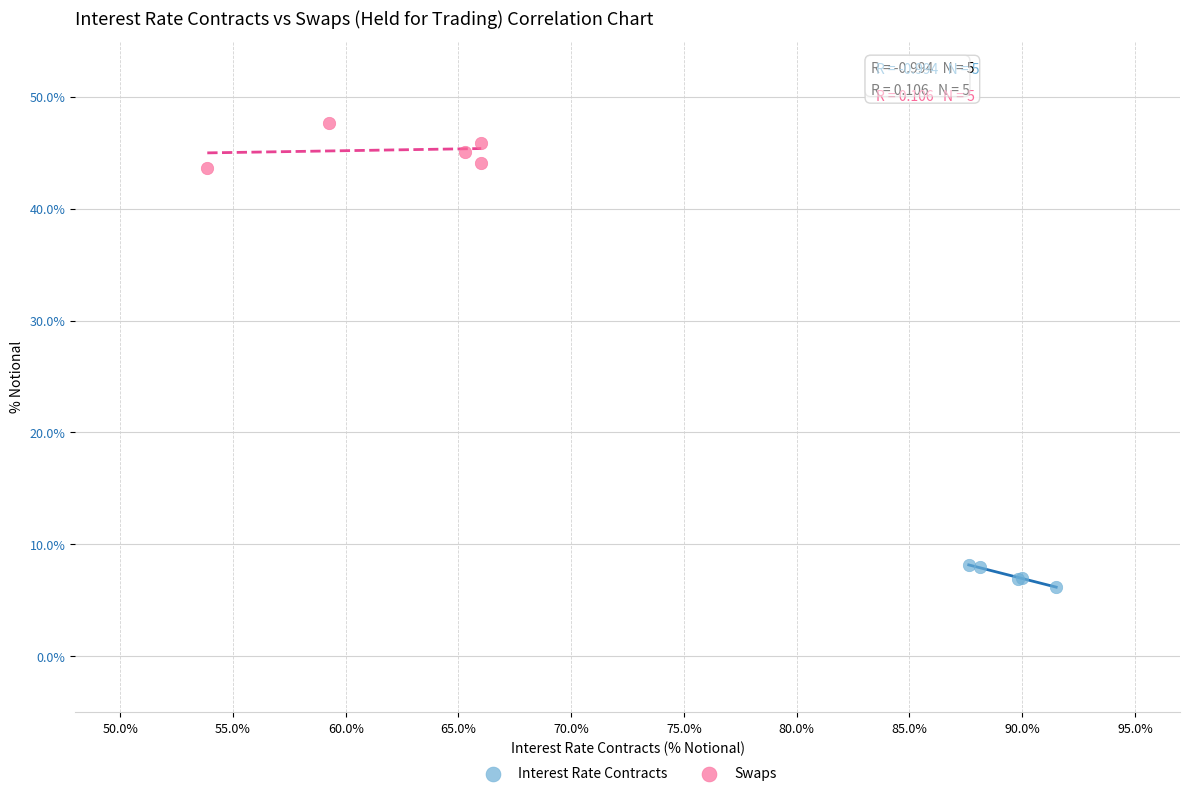

Which series contains the lowest Y value?

Interest Rate Contracts